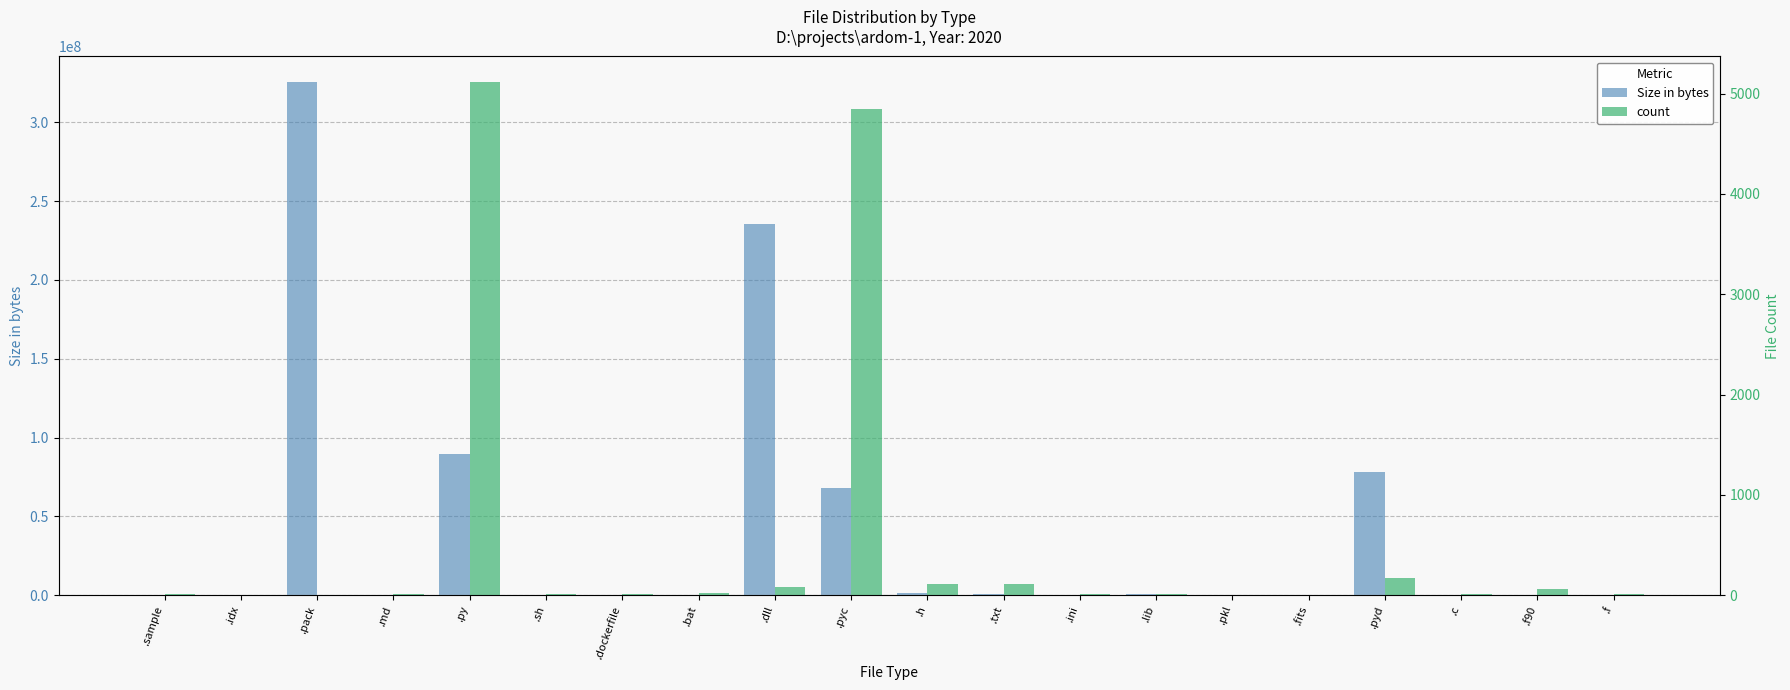

Are the bars horizontal?

No